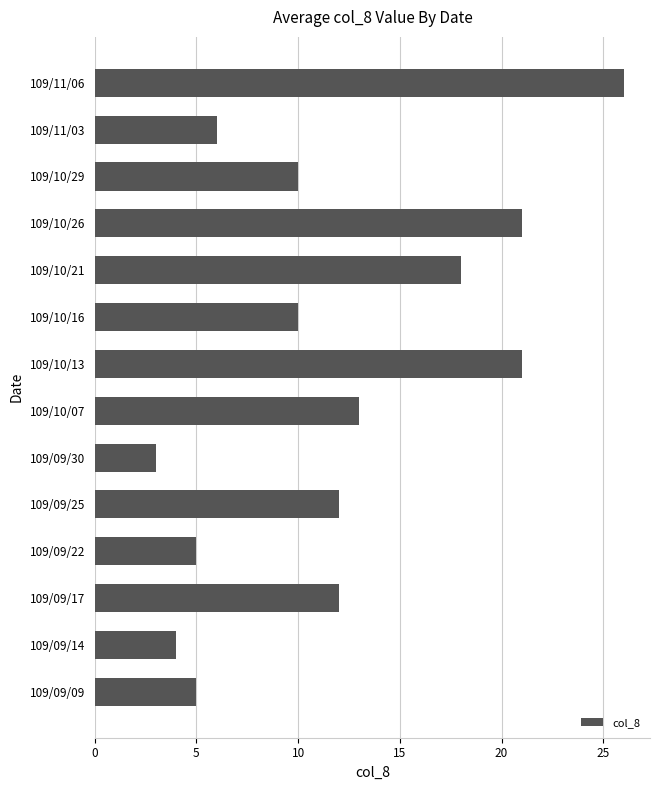

At which label is the value closest to 14?

109/10/07